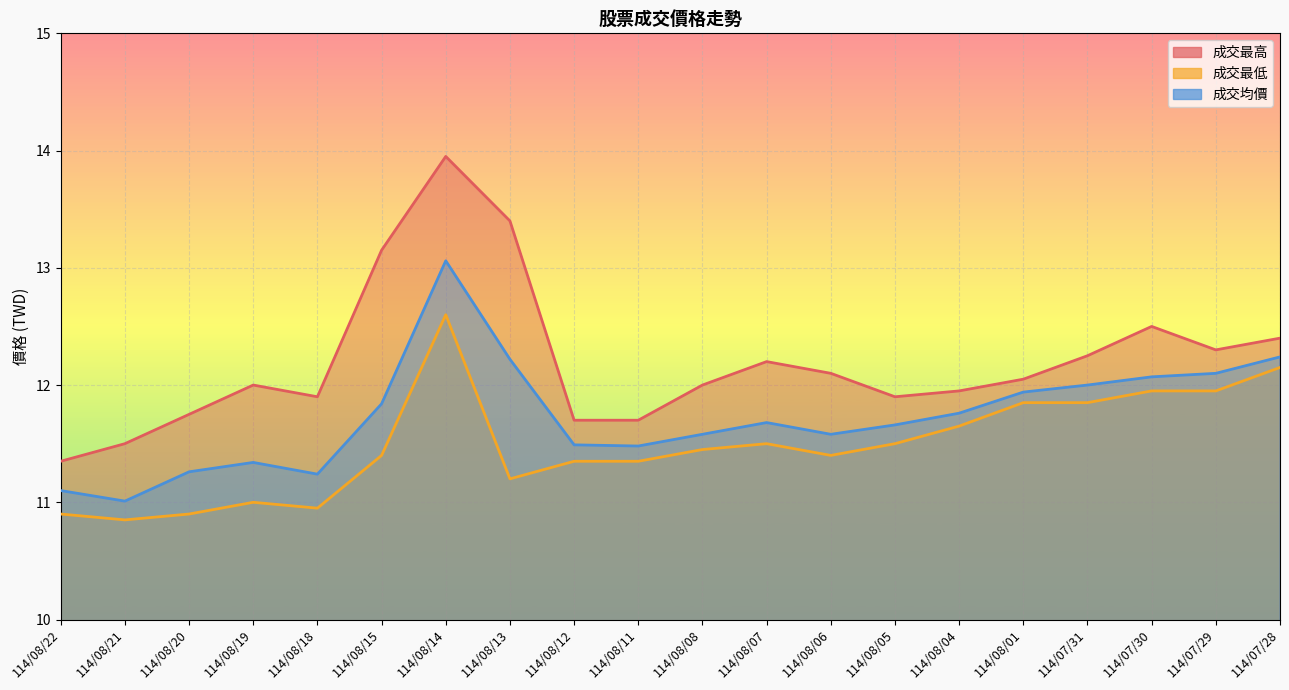

True or false: 成交均價 and 成交最低 intersect in this chart.

False